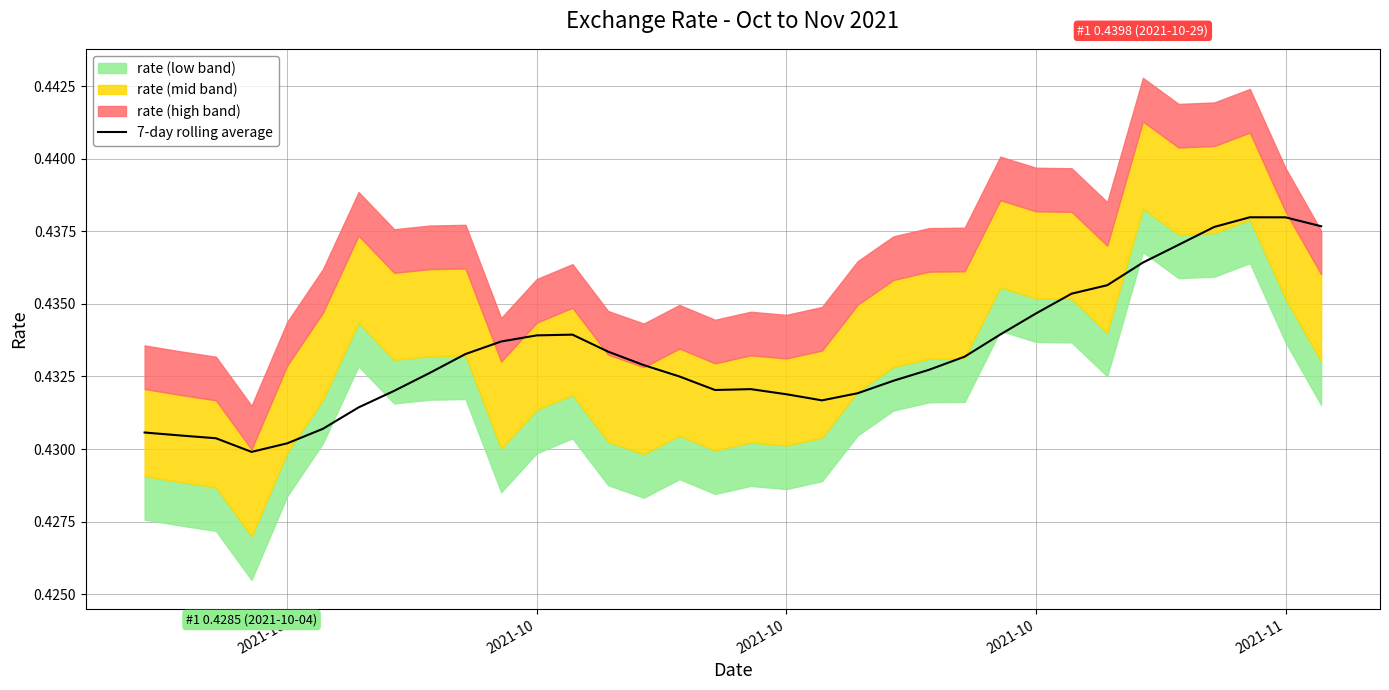

Which category has the lowest value across all series?

2021-10